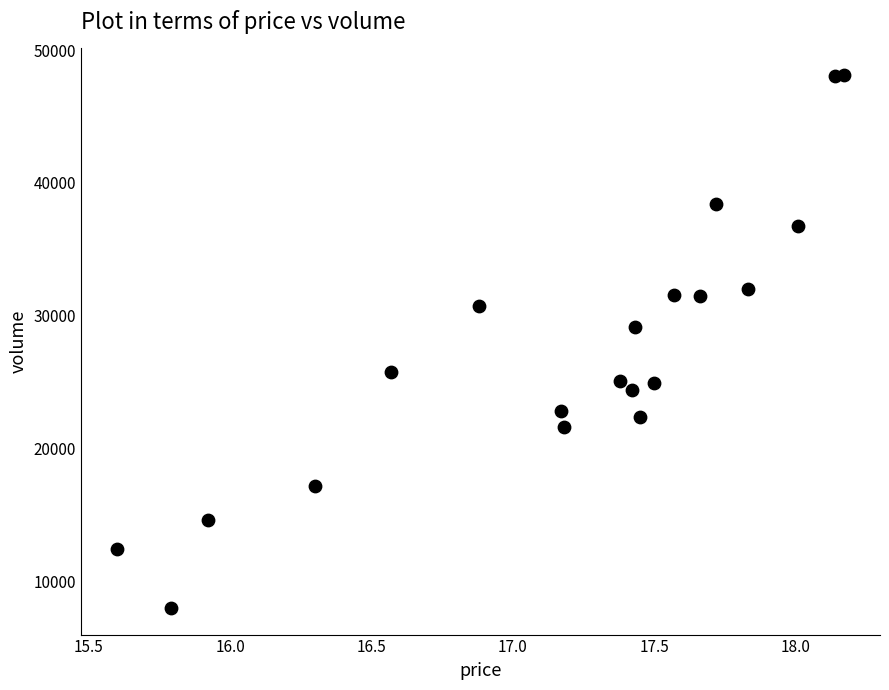

What is the range of Y values (max minus min)?

40149